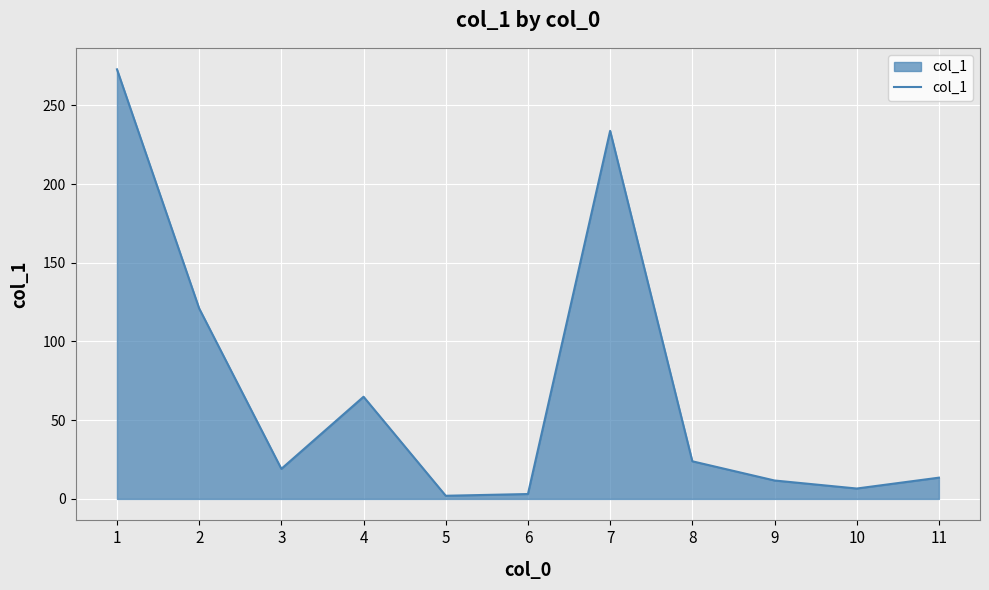

What is the difference between the values at 4 and 3?

45.8